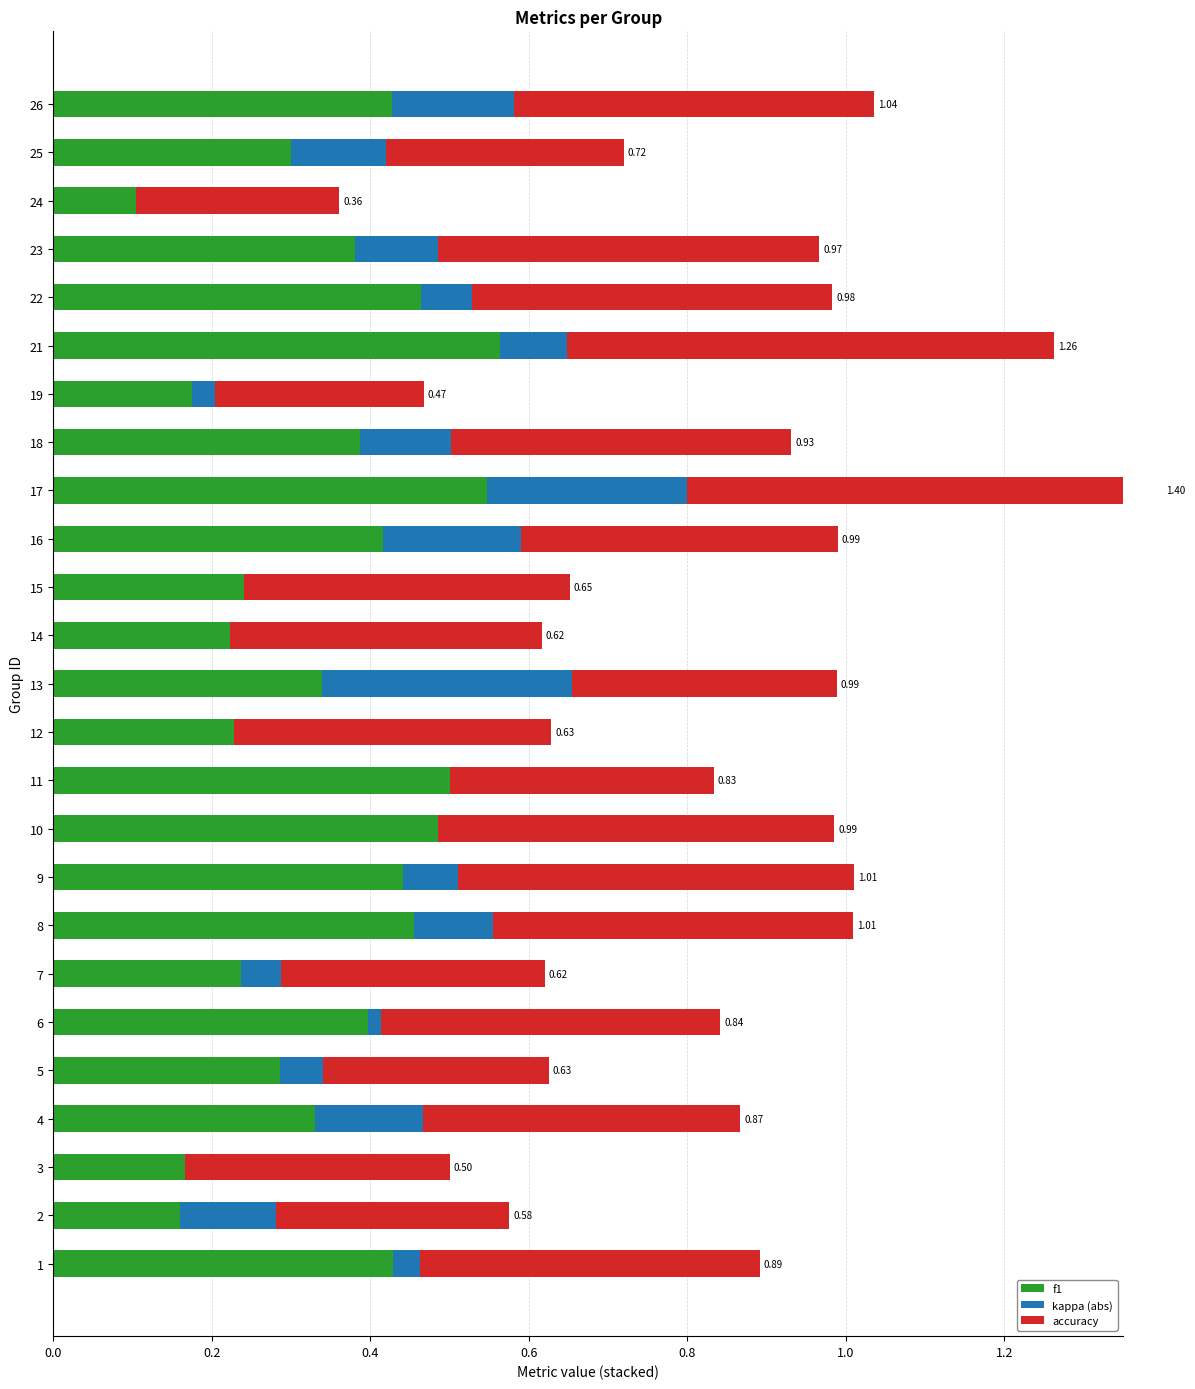

What is the difference between the maximum and minimum values in the kappa (abs) series?

0.3